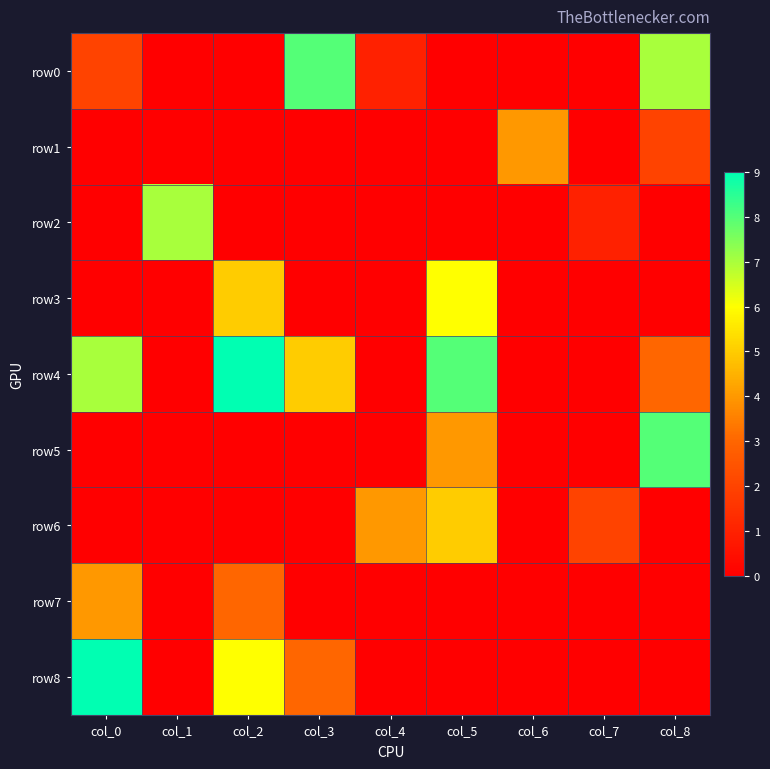

How many distinct data groups are displayed?

9